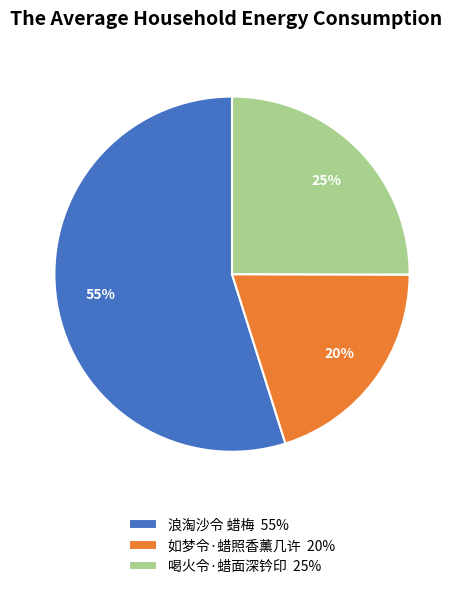

To the nearest percent, what is the difference between the 浪淘沙令 蜡梅 and 如梦令·蜡照香薰几许 slice percentages?

35%